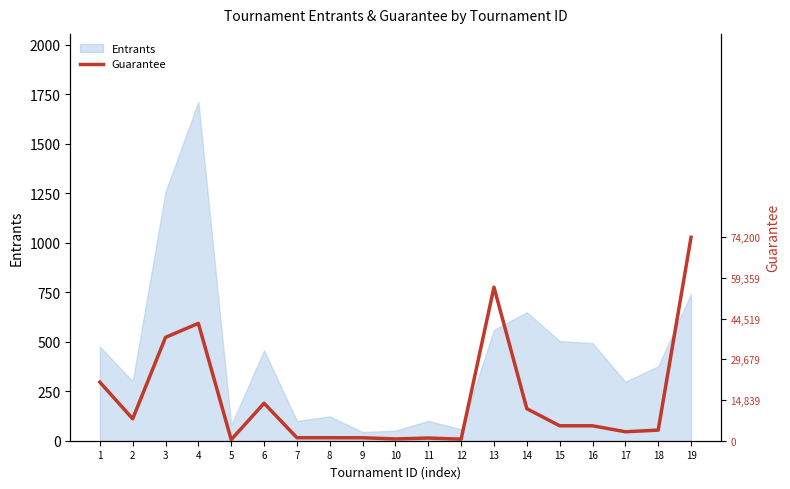

The value of Entrants at 2 is 300. True or false?

True